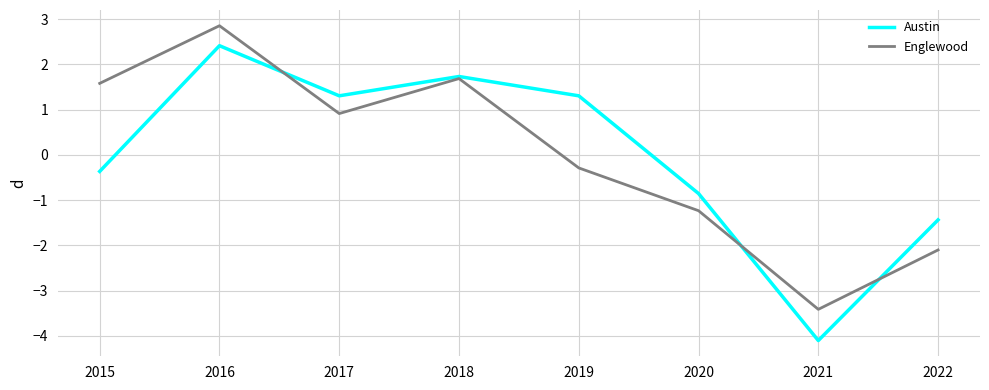

Is the value of Austin at 2018 greater than the value of Englewood at 2021?

Yes